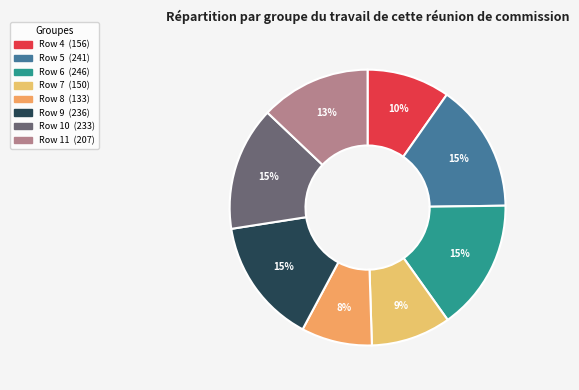

How many segments does this pie chart have?

8